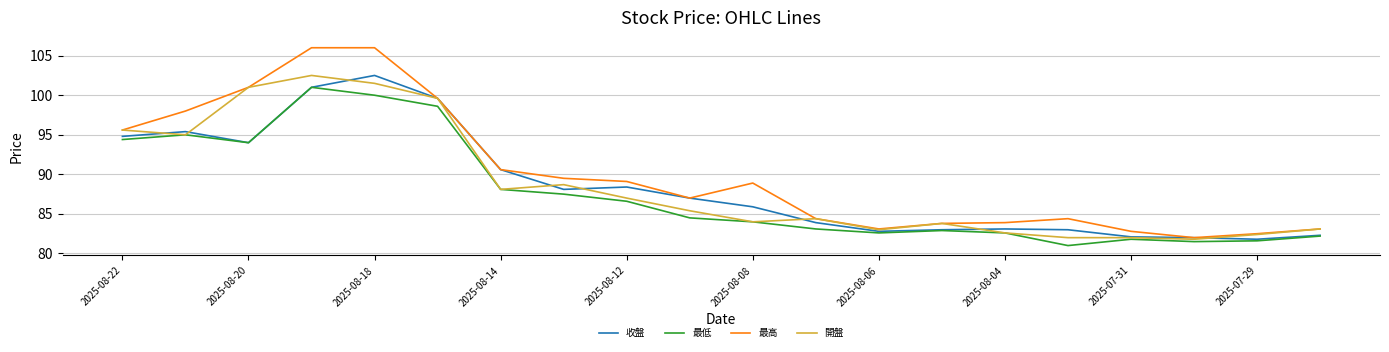

Which series has the largest total across all categories?

最高